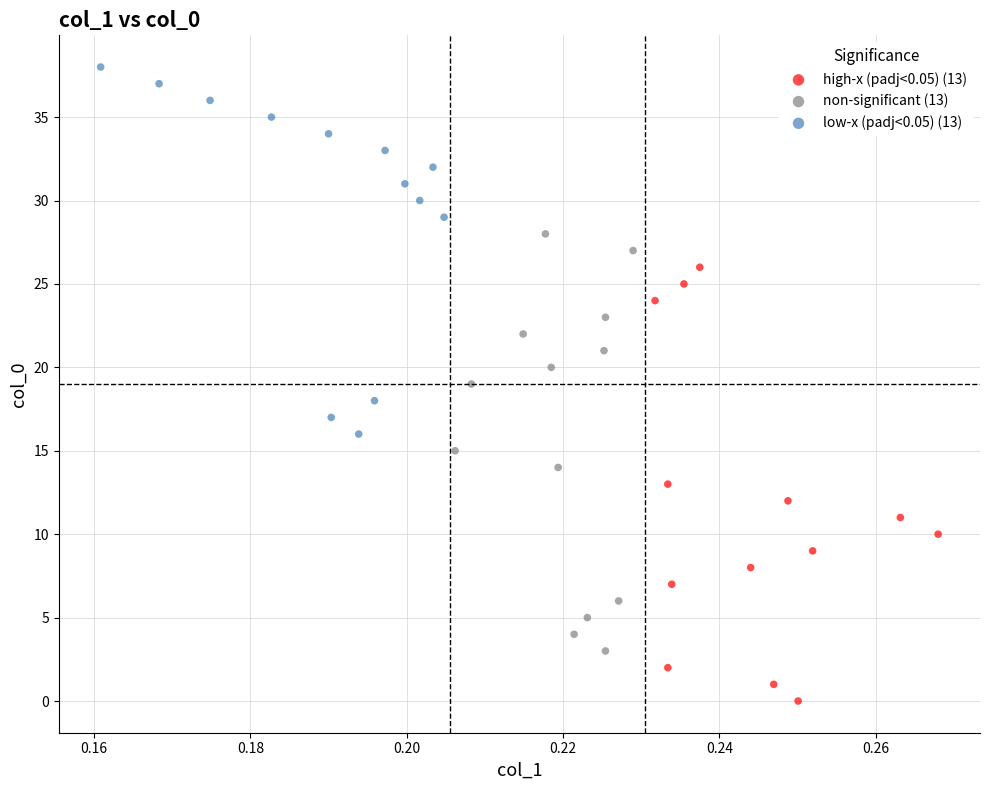

Which series contains the lowest Y value?

high-x (padj<0.05) (13)